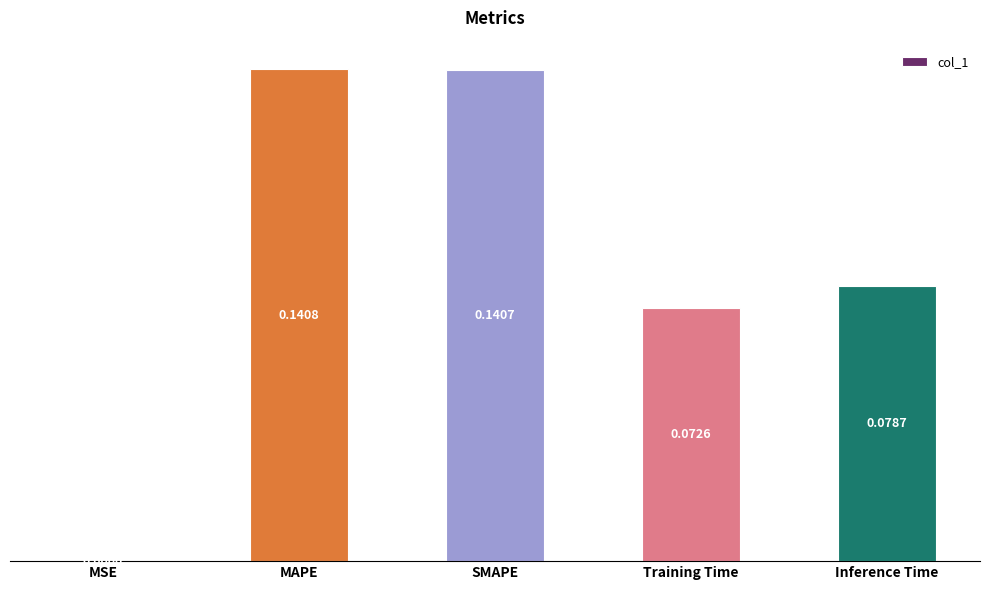

What is the sum of all values?

0.4